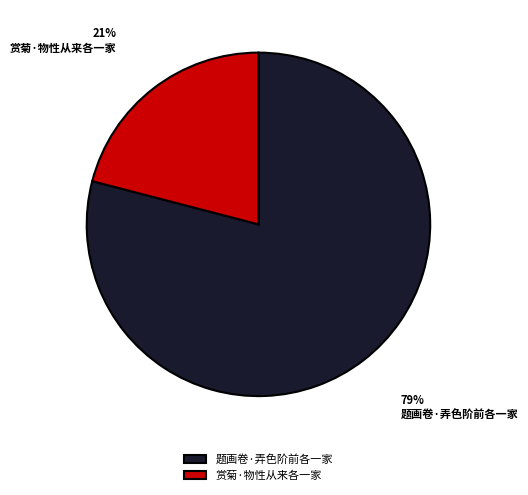

What is the largest slice in the pie chart?

题画卷·弄色阶前各一家